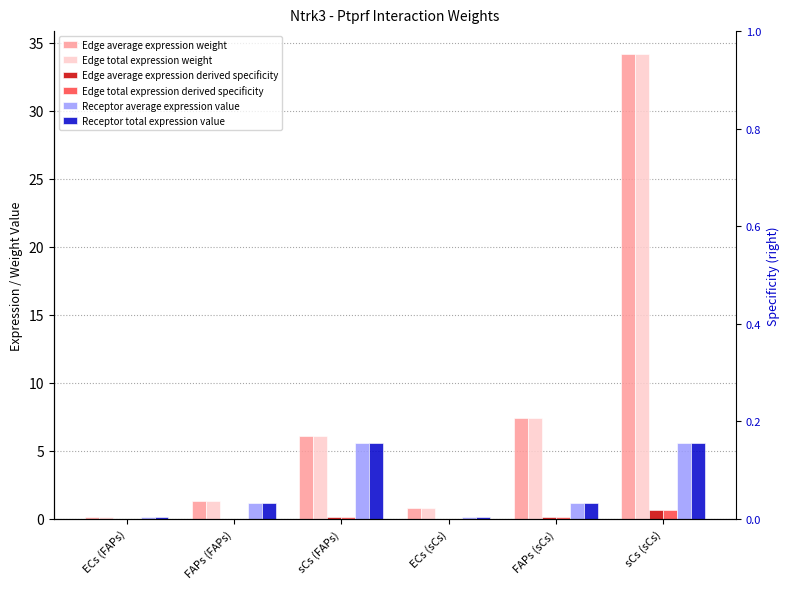

Between FAPs (sCs) and ECs (FAPs), which is larger?

FAPs (sCs)